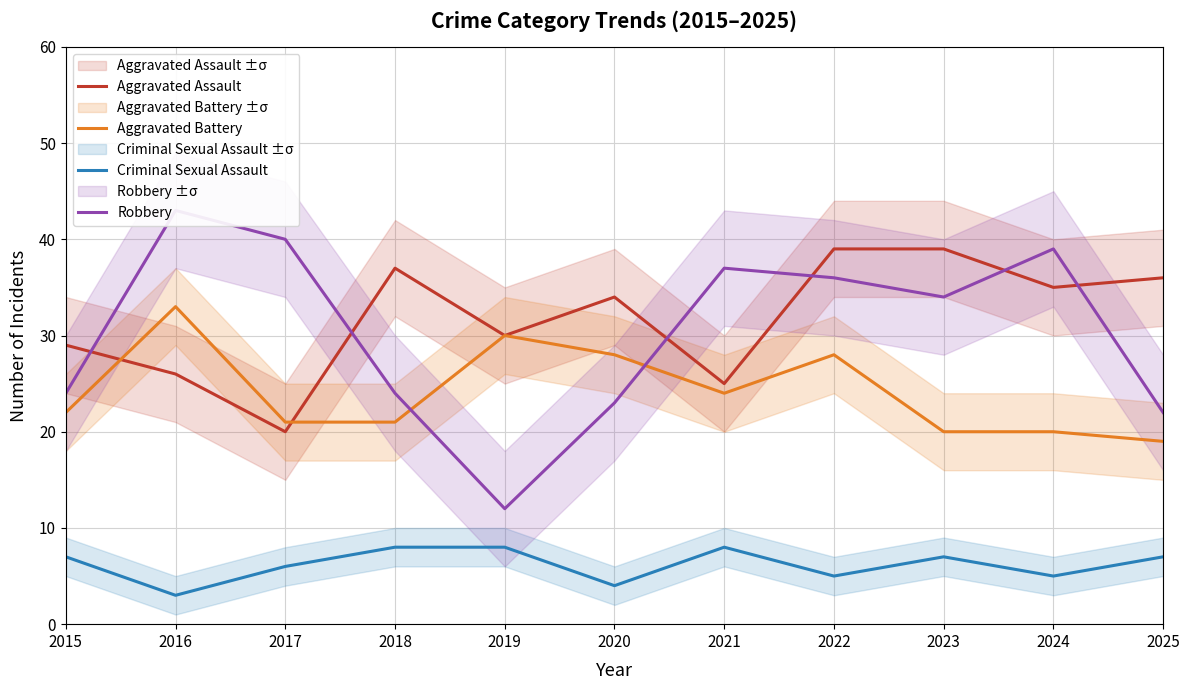

True or false: Robbery has more than 2 interior local peaks.

True